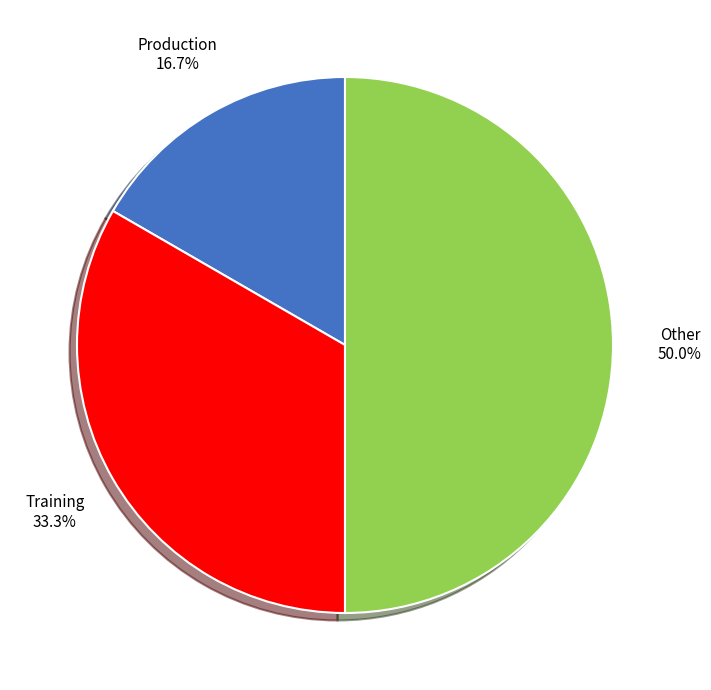

Rank the categories by value from highest to lowest.

Other, Training, Production